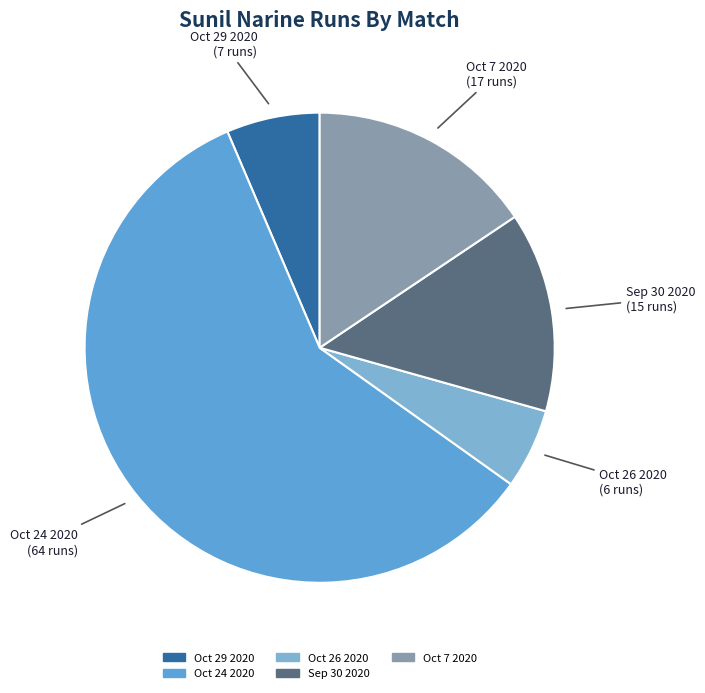

Which category accounts for the majority?

Oct 24 2020